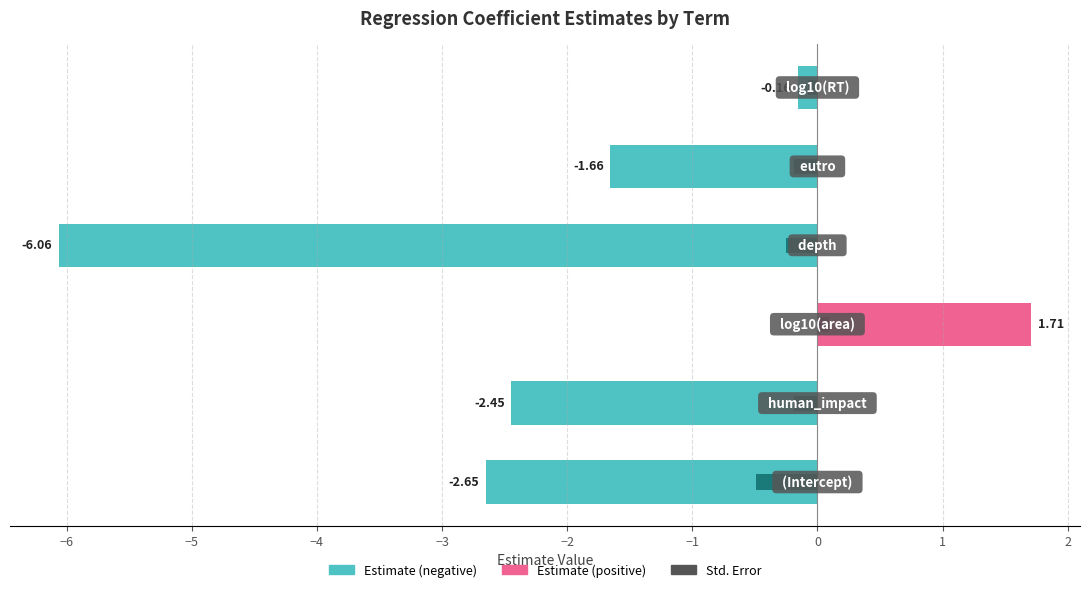

What is the value of the estimate (negative) bar at the 6th from the left?

-0.2